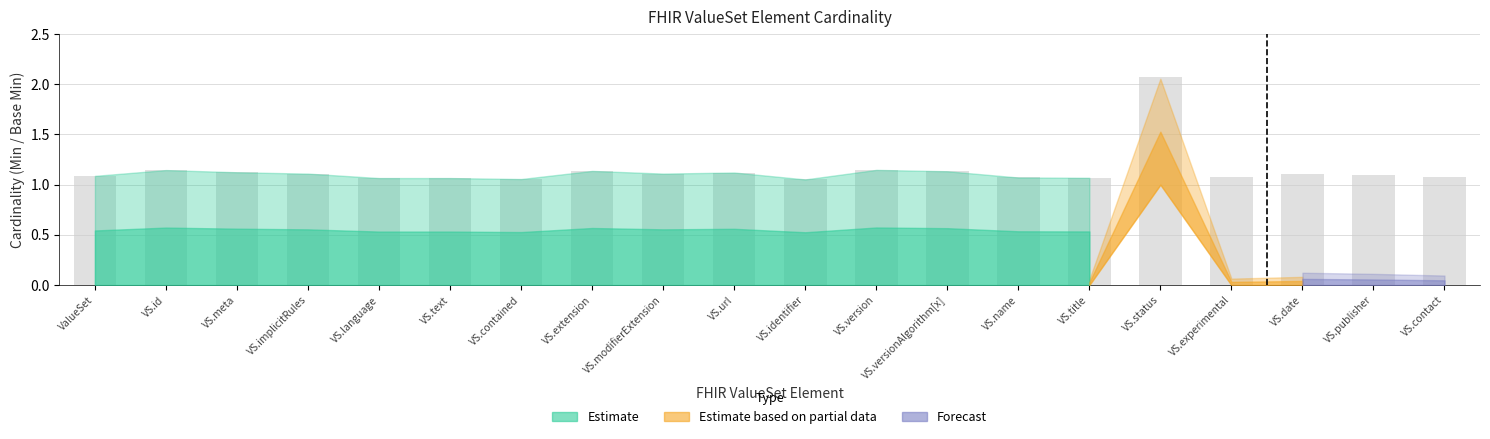

Are the bars horizontal?

No